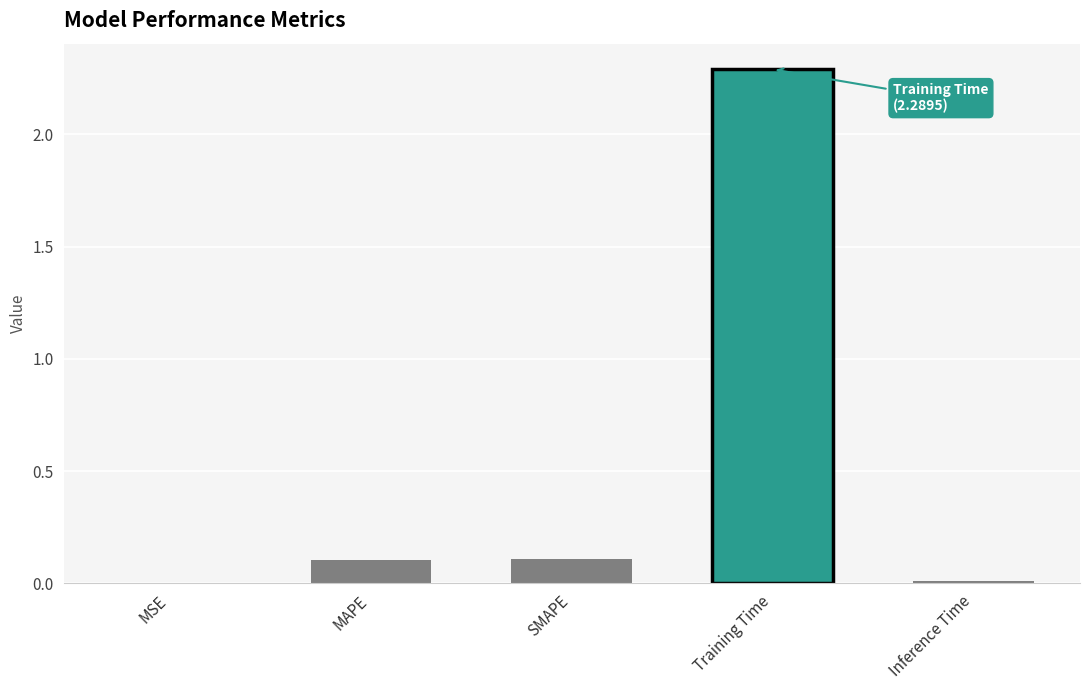

The chart shows a value of 0.0 at MSE. True or false?

True